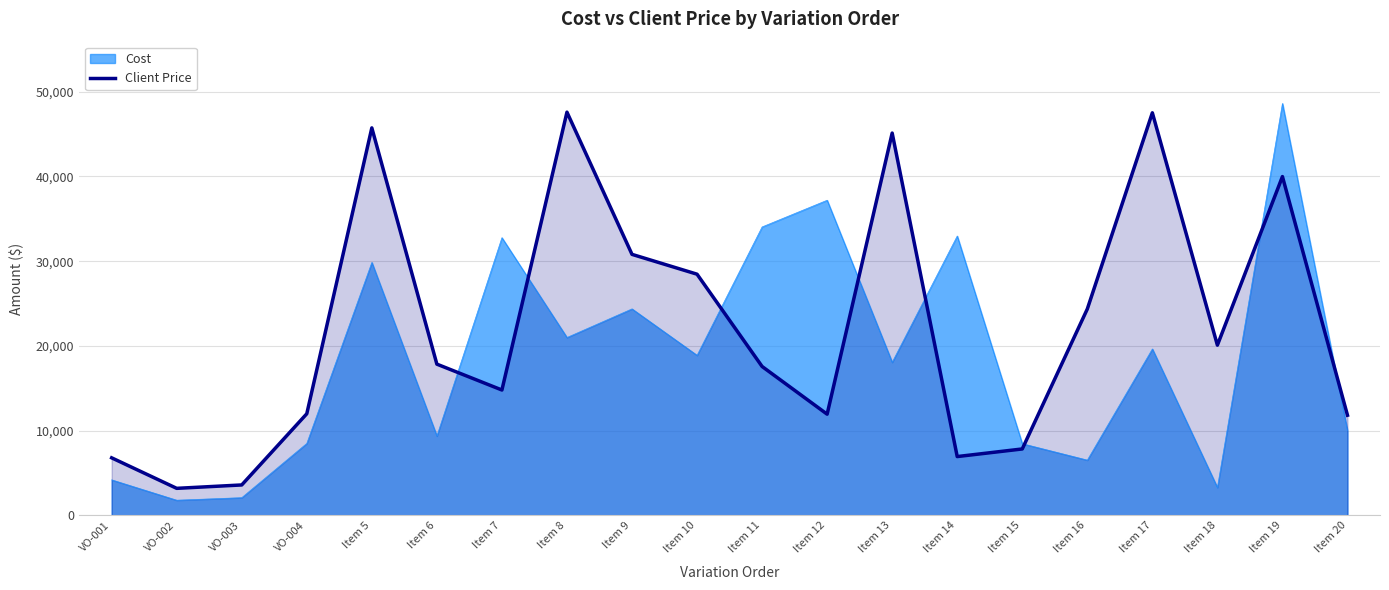

Which series has the widest spread of values?

Cost